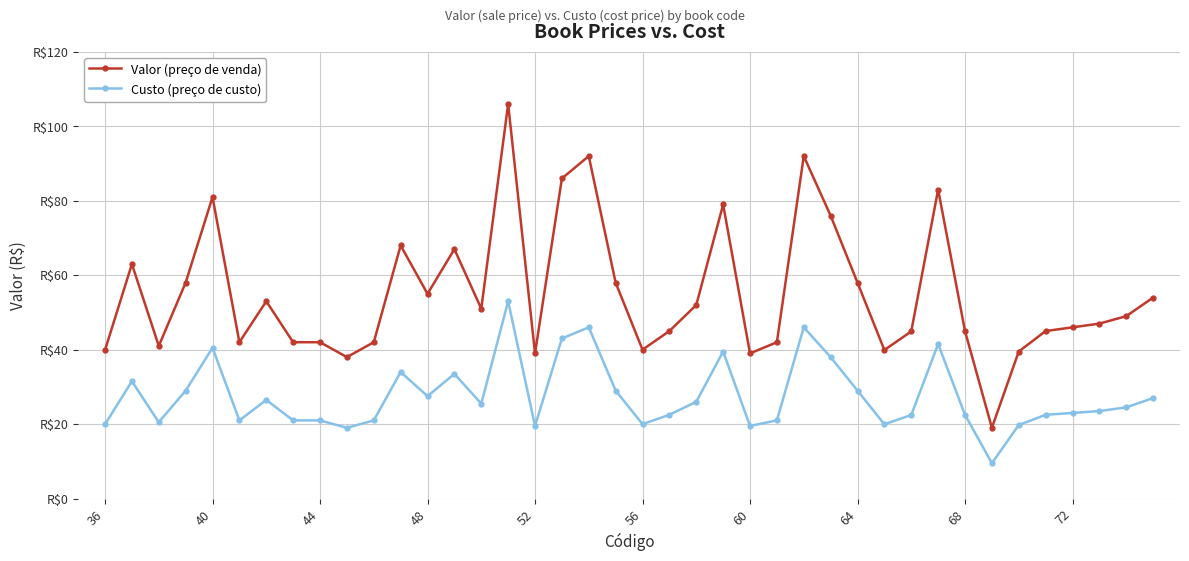

What are all the series names shown in the legend?

Valor (preço de venda), Custo (preço de custo)